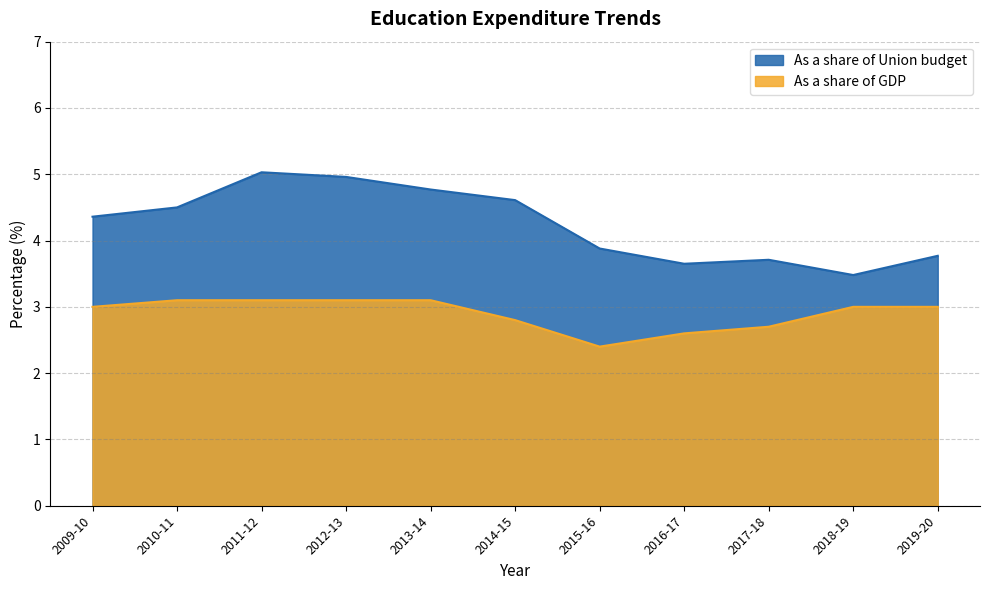

Rank the series by their average value, from lowest to highest.

As a share of GDP, As a share of Union budget